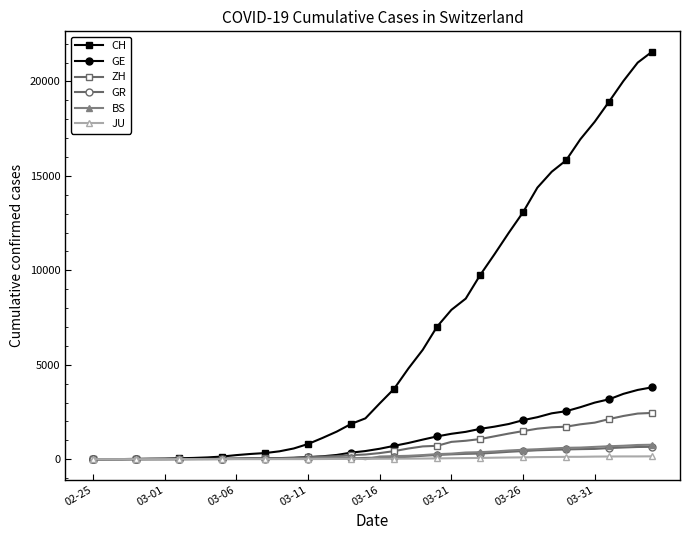

What is the greatest value displayed?

21574